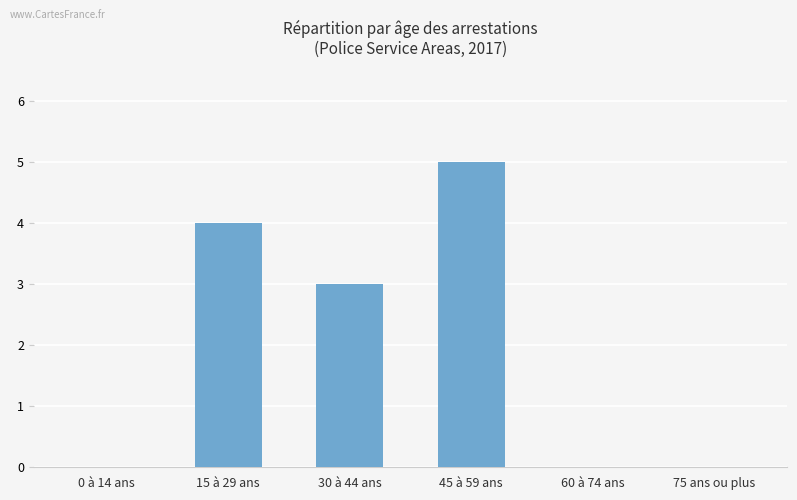

What is the change in value from 0 à 14 ans to 15 à 29 ans?

+4